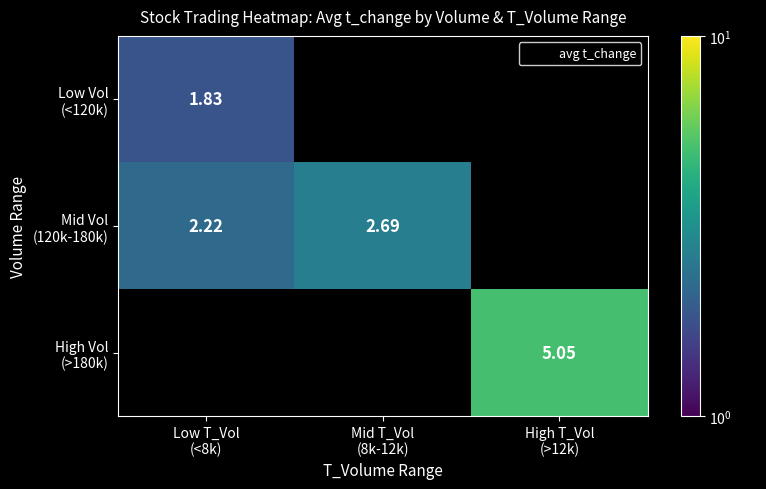

What is the maximum value for Low Vol (<120k)?

1.8